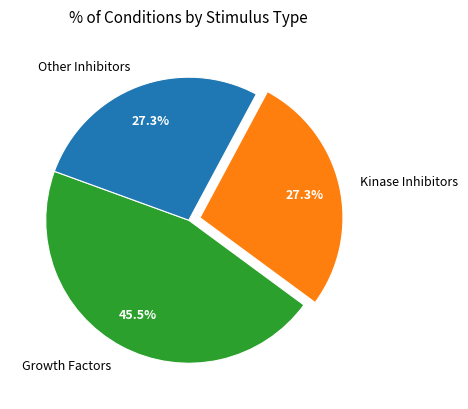

Combined, do Growth Factors and Kinase Inhibitors account for over 50%?

Yes